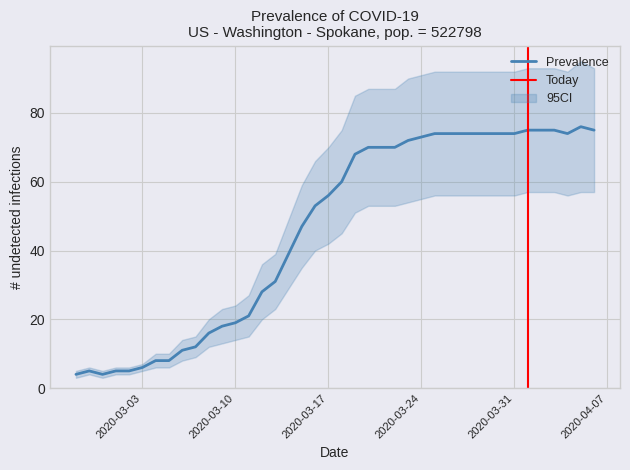

What is the minimum value shown in the chart?

4